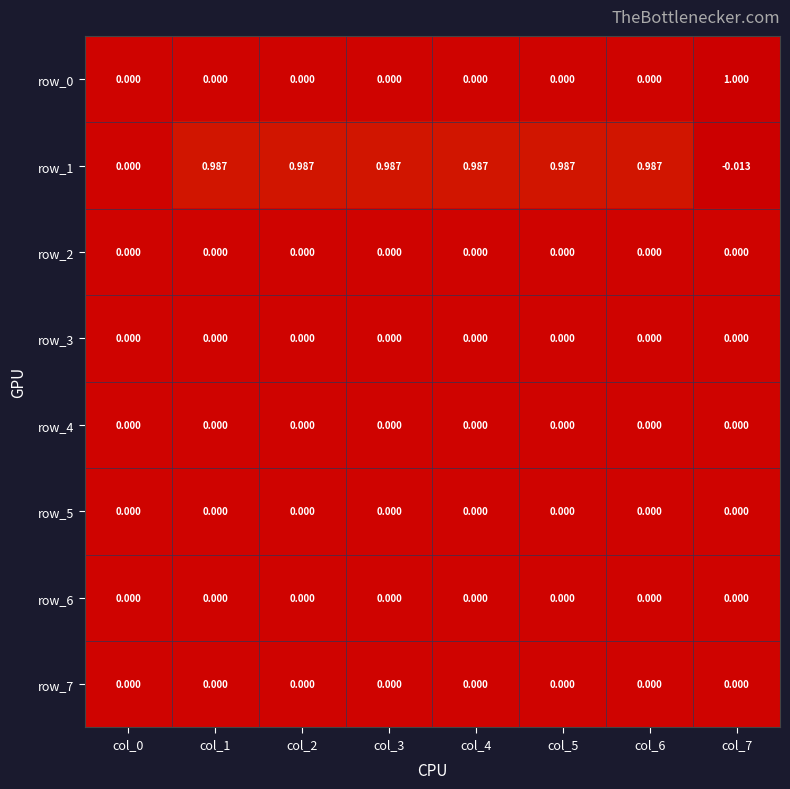

What is the sum of all row_1 values?

5.9